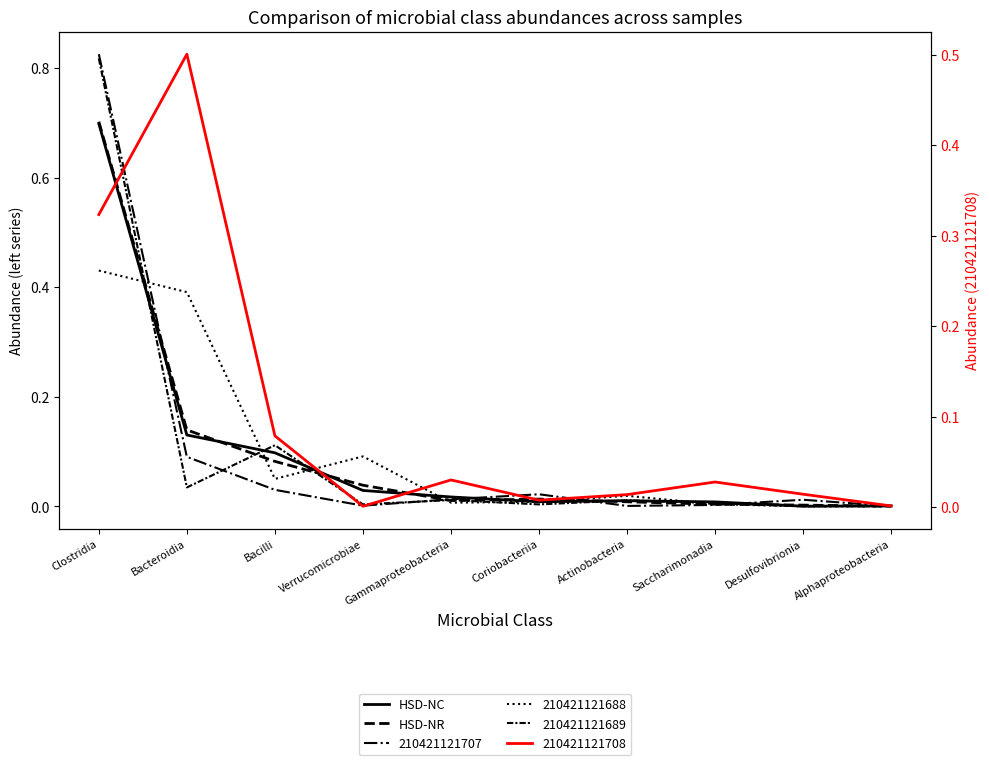

Where is the first local minimum for HSD-NC?

Coriobacteriia